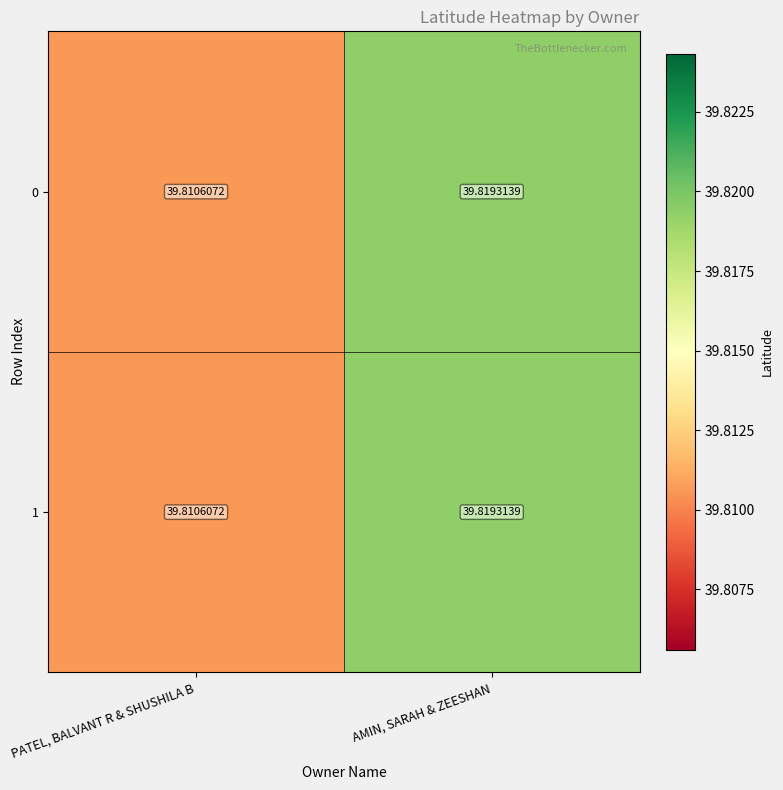

Is the value of 1 at AMIN, SARAH & ZEESHAN greater than the value of 0 at PATEL, BALVANT R & SHUSHILA B?

Yes